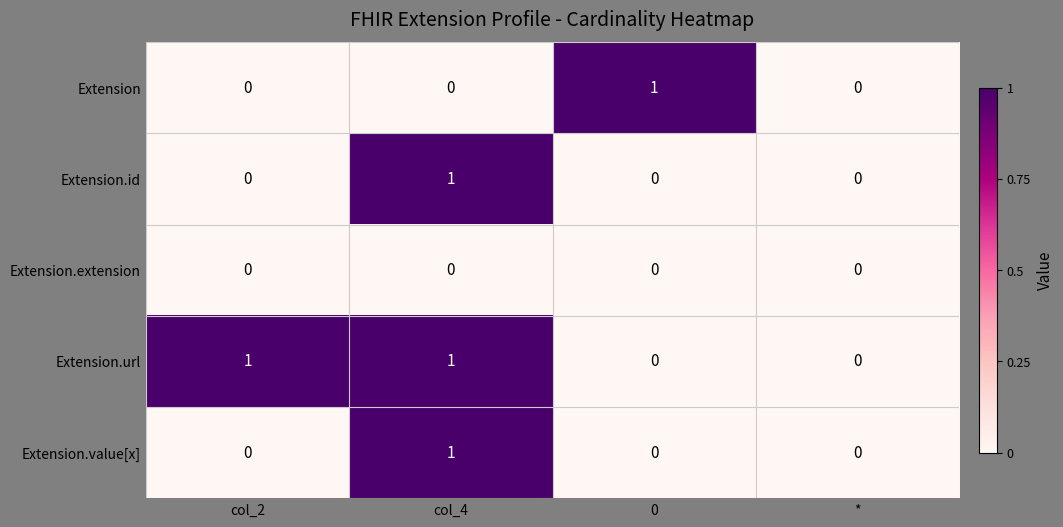

Count the Extension.value[x] values in the range 0 to 1.

4